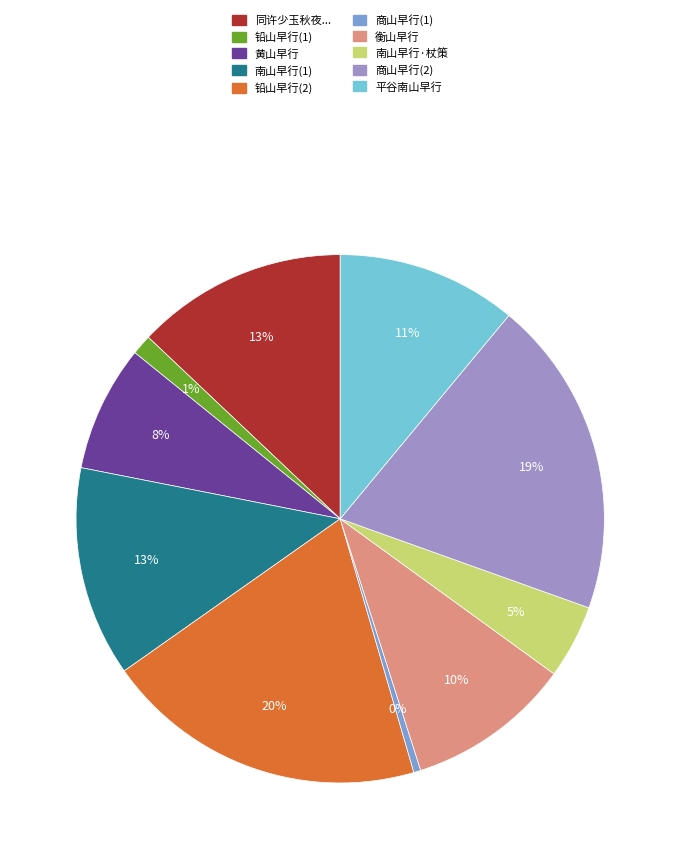

The 商山早行(2) slice represents 19% of the pie. True or false?

True